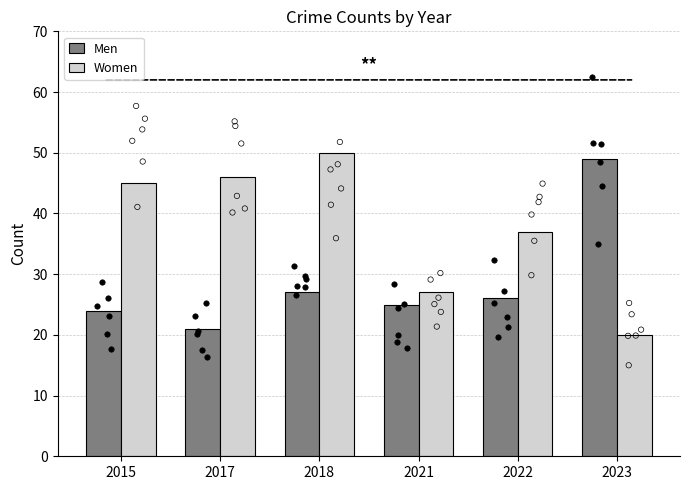

At which category is the sum across all series the highest?

2018